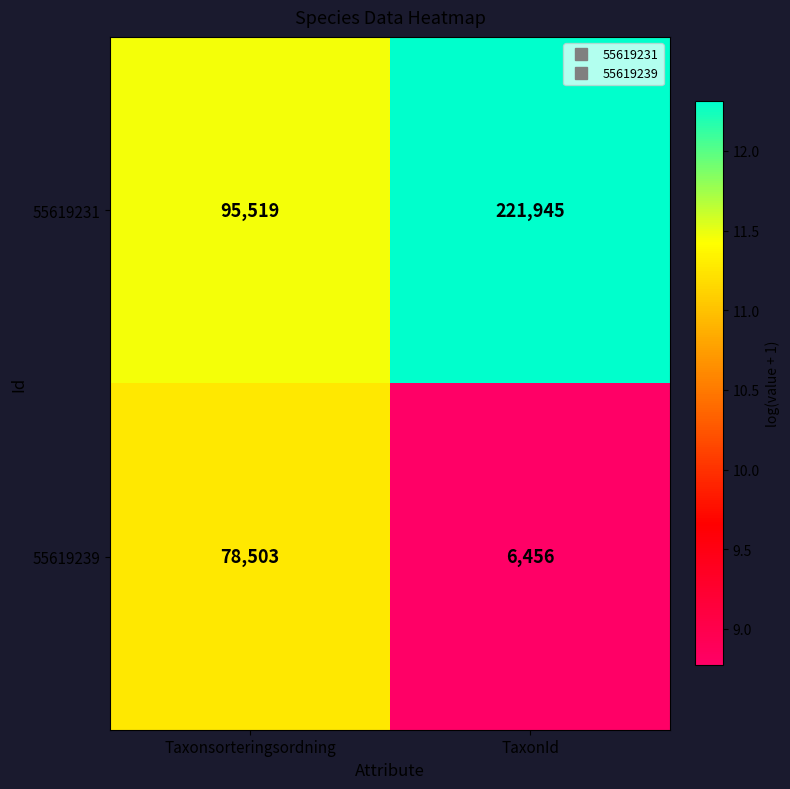

What is the total value across all series at TaxonId?

228401